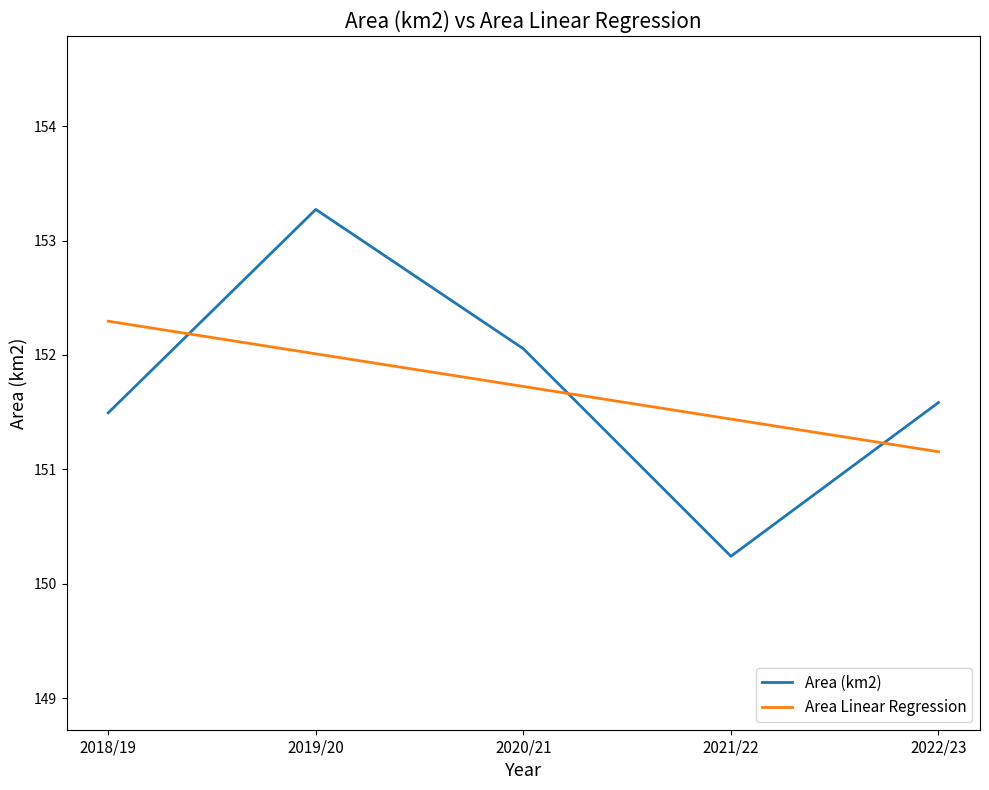

What is the greatest value displayed?

153.3